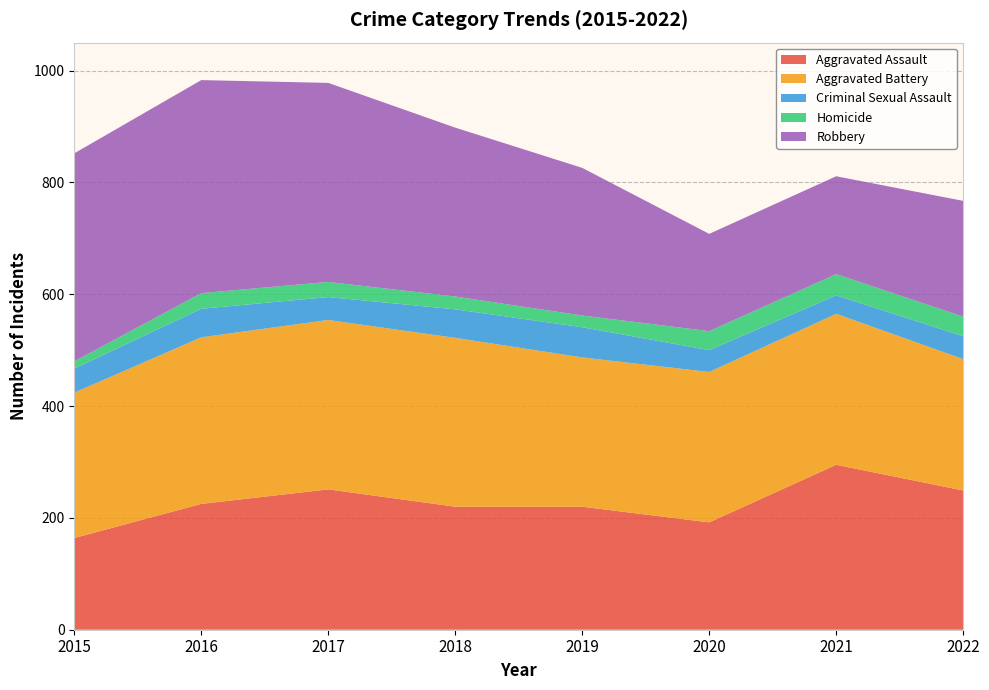

Reading left to right, transcribe all the data shown in this chart.

Aggravated Assault: 2015=164	2016=225	2017=251	2018=220	2019=220	2020=192	2021=295	2022=249
Aggravated Battery: 2015=260	2016=298	2017=303	2018=302	2019=267	2020=269	2021=270	2022=235
Criminal Sexual Assault: 2015=43	2016=51	2017=41	2018=51	2019=54	2020=39	2021=33	2022=41
Homicide: 2015=13	2016=28	2017=27	2018=23	2019=21	2020=34	2021=38	2022=35
Robbery: 2015=372	2016=381	2017=356	2018=302	2019=264	2020=174	2021=175	2022=207